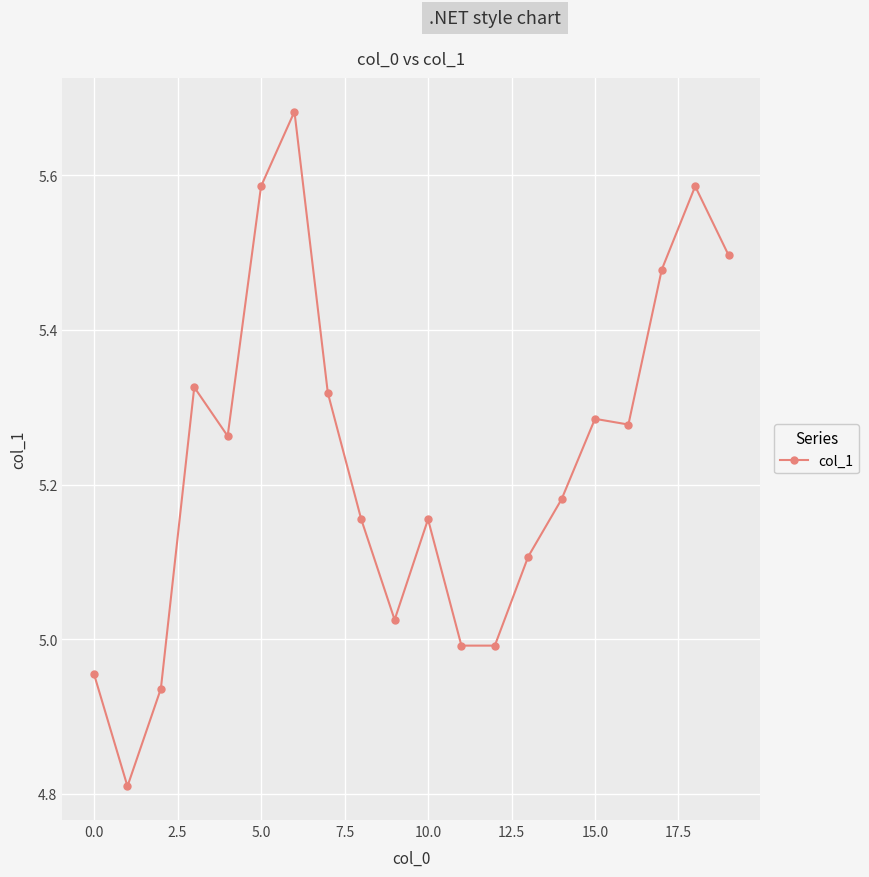

What is the difference between the maximum and second lowest values?

0.7